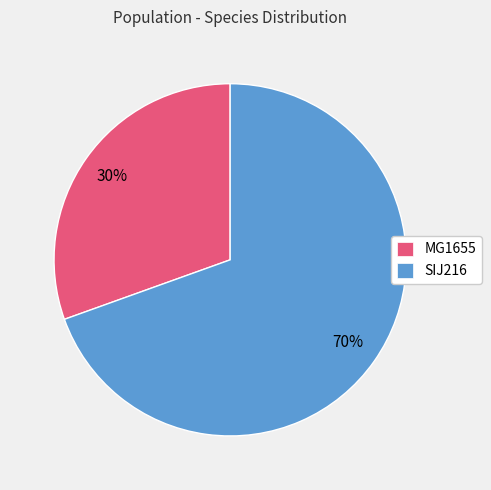

True or false: MG1655 accounts for 40% of the total.

False